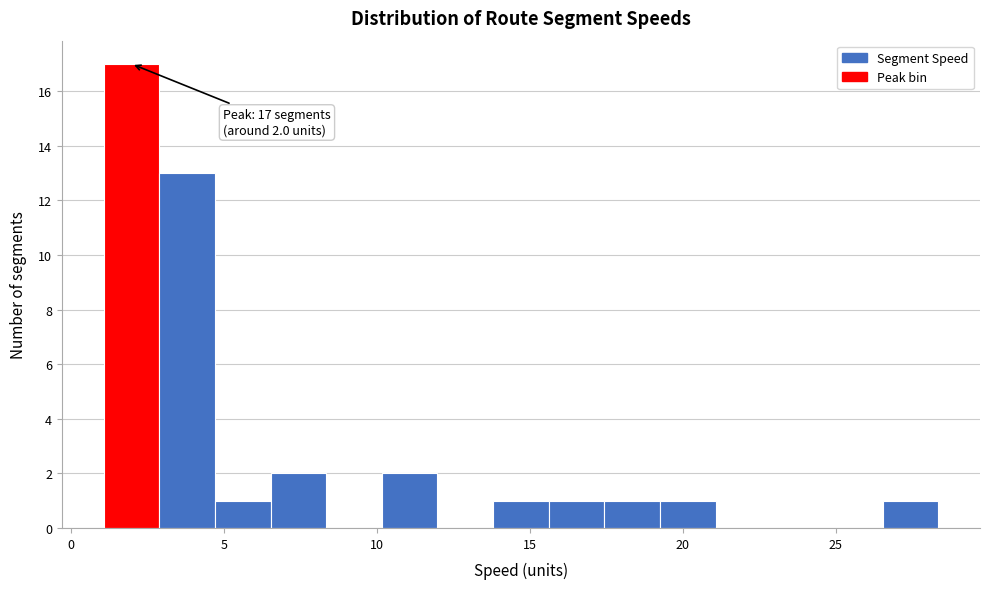

Around what value on the x-axis is the tallest bar? Give the approximate position of its centre, as read against the axis.

2.0